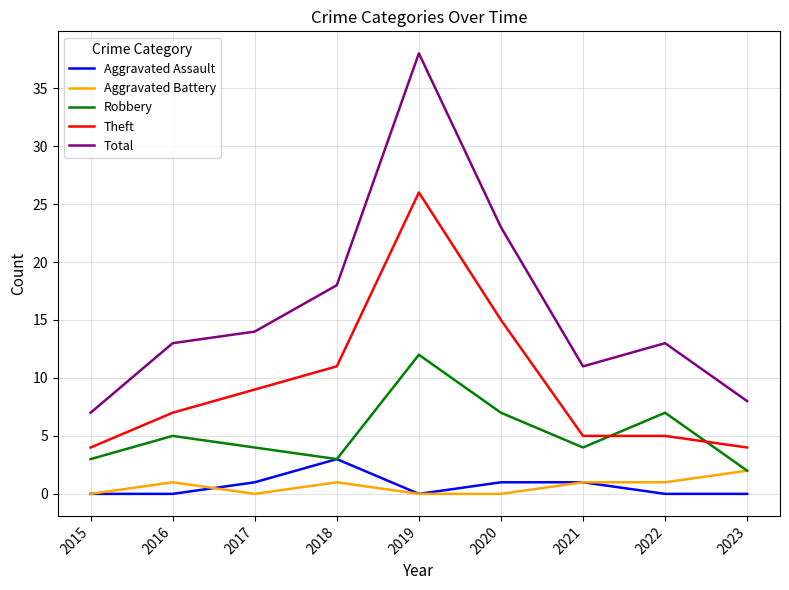

What is the maximum value shown in the chart?

38